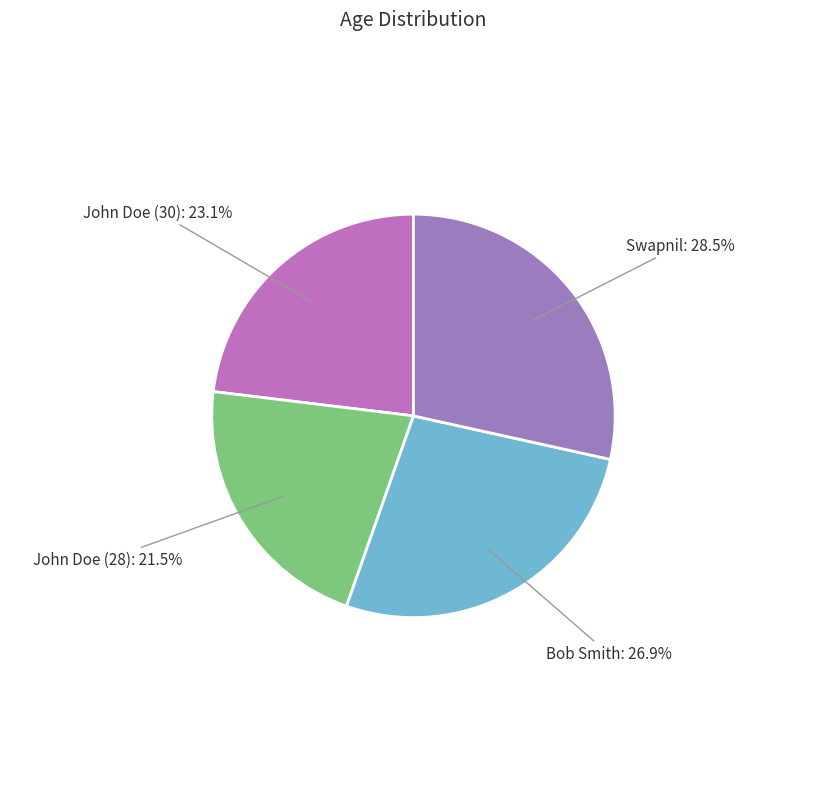

What is the smallest slice in the pie chart?

John Doe (28)